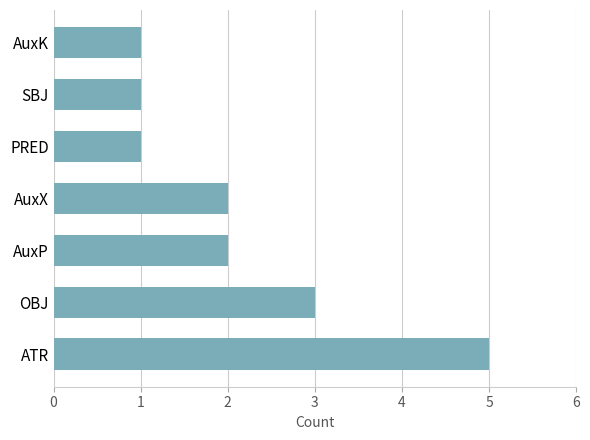

Reading top to bottom, what are all the values shown in this chart?

1	1	1	2	2	3	5